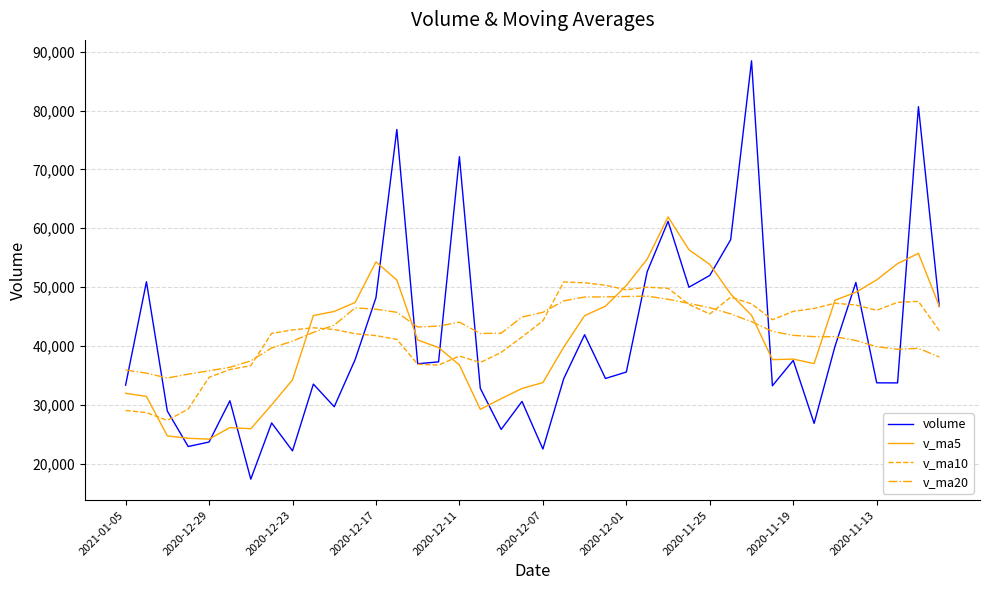

What is the maximum value for v_ma5?

61934.8